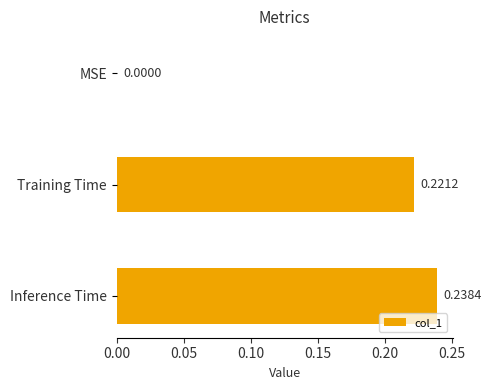

At which category does the chart reach its peak across all series?

Inference Time